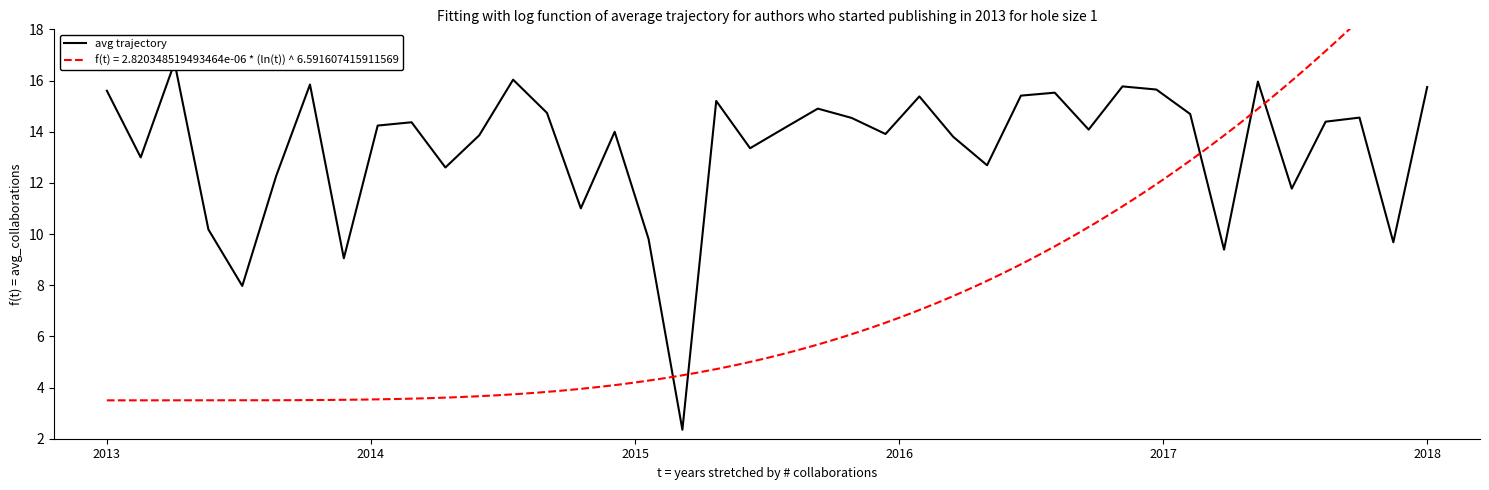

True or false: the data has more than 1 interior local peaks.

True